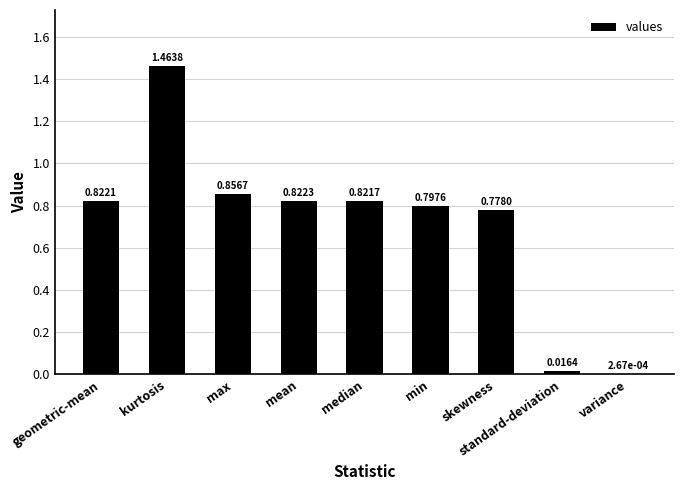

At which label is the value closest to 0?

variance